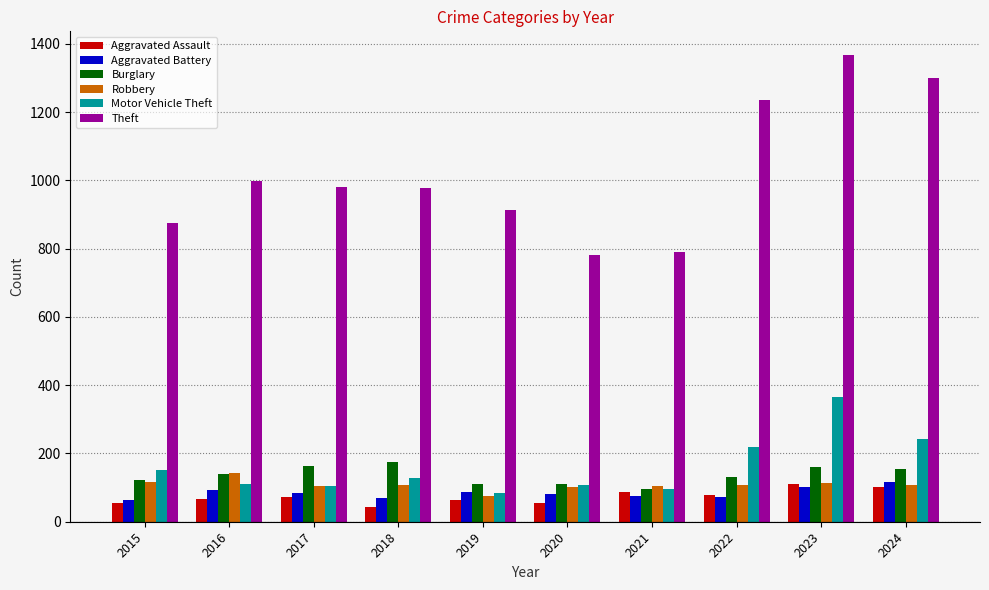

Which series has the largest total across all categories?

Theft